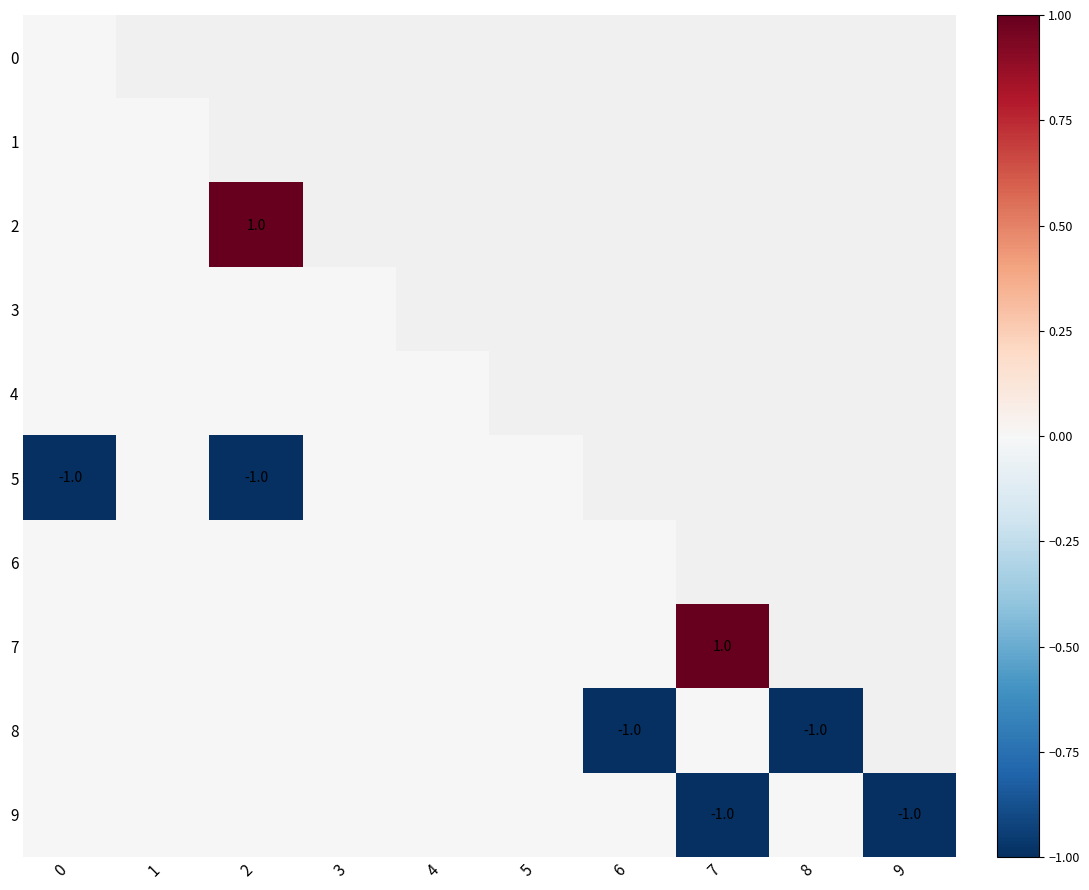

At how many categories does at least one series exceed 0?

2